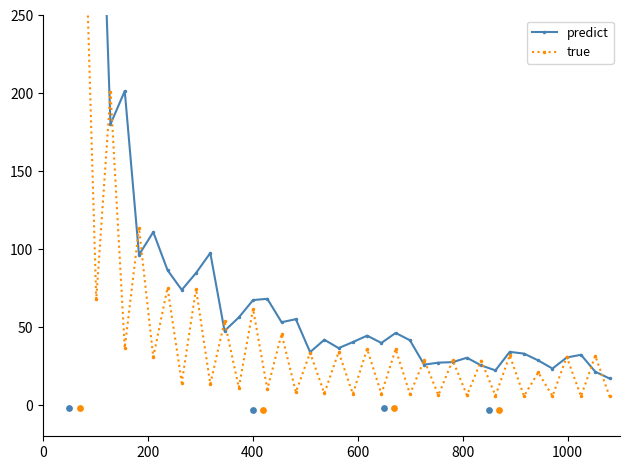

What are all the series names shown in the legend?

predict, true